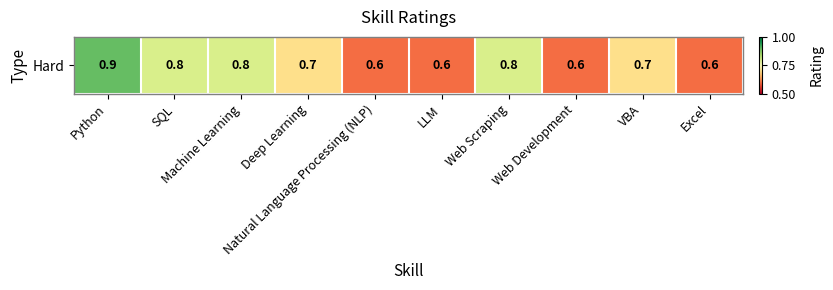

What is the difference between the maximum and minimum values?

0.3